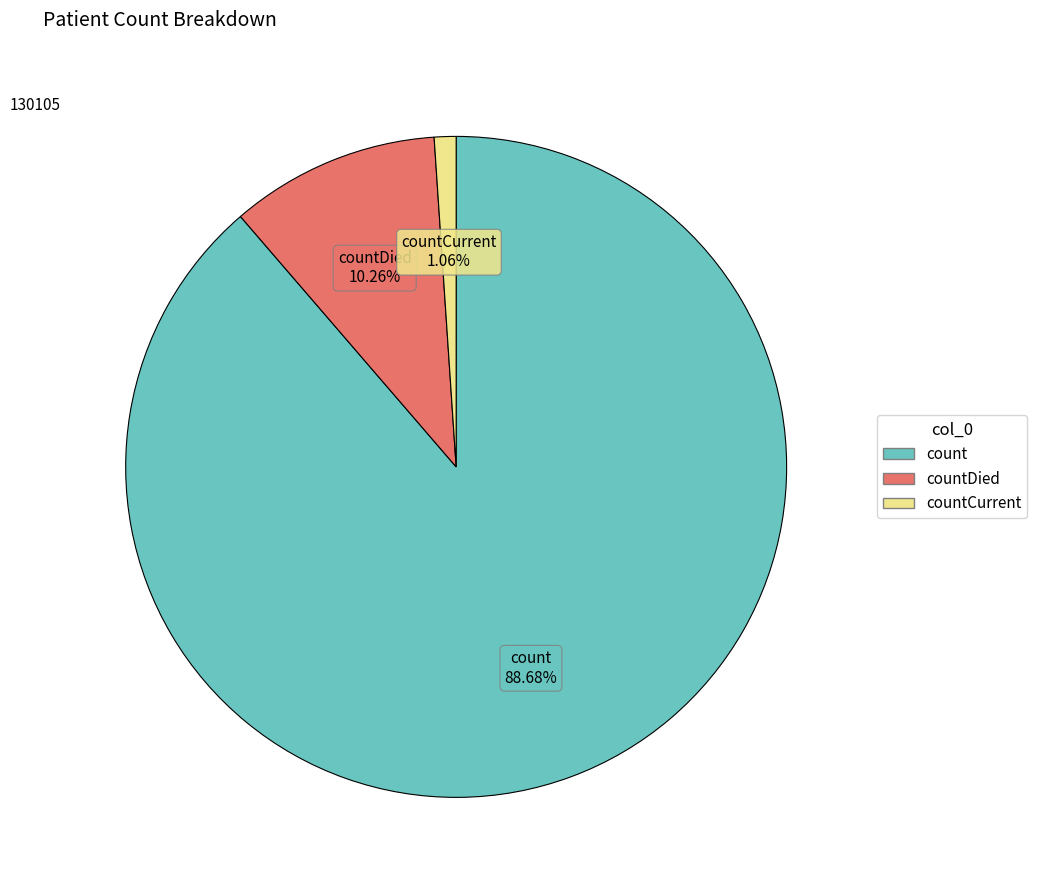

Is it true that count is 89% of the pie?

True